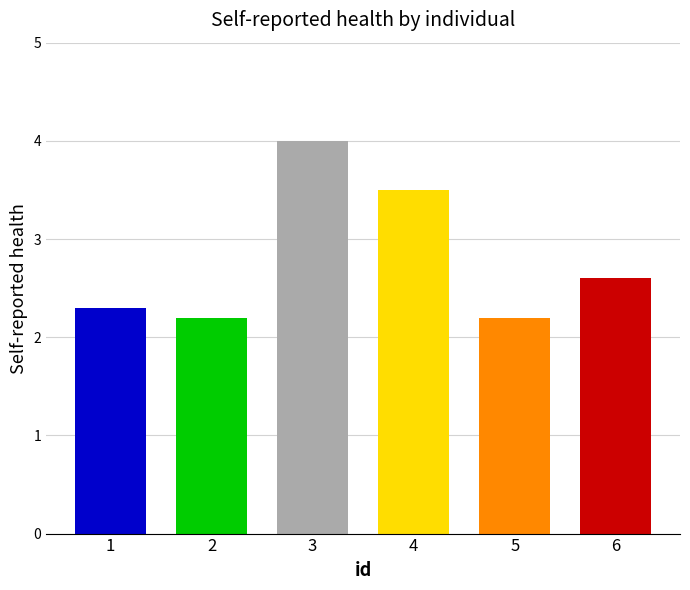

What is the change in value from 3 to 6?

-1.4